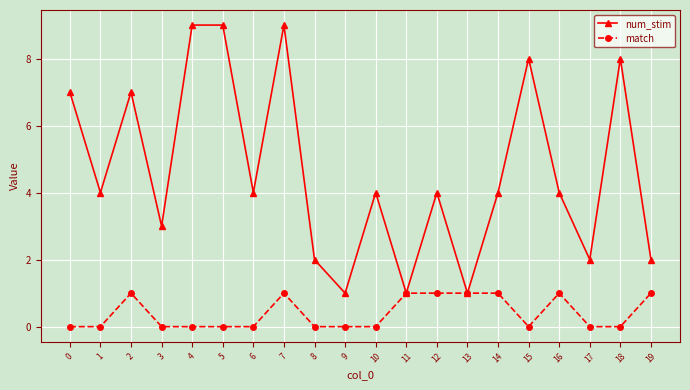

Rank the series at 17 from highest to lowest value.

num_stim, match